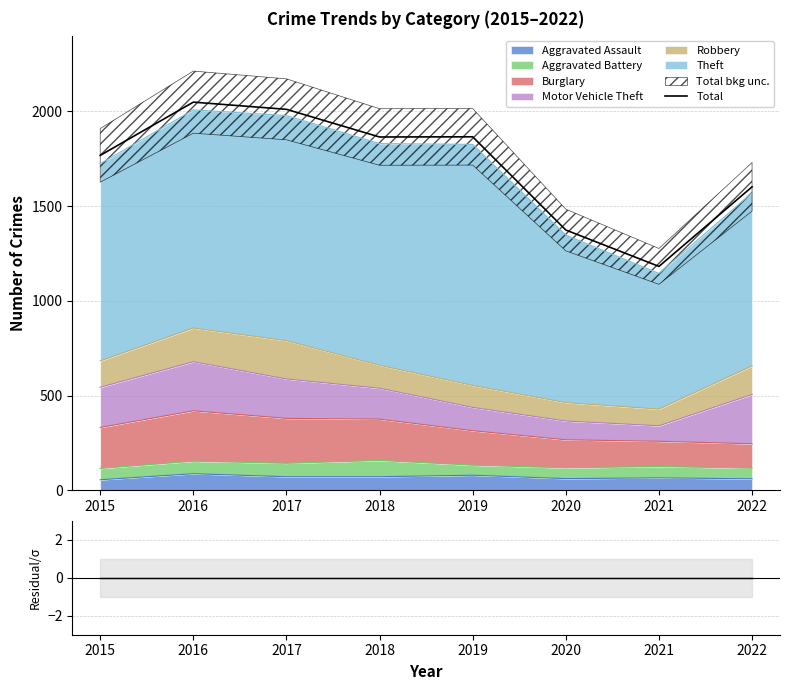

Which series has the widest spread of values?

Total